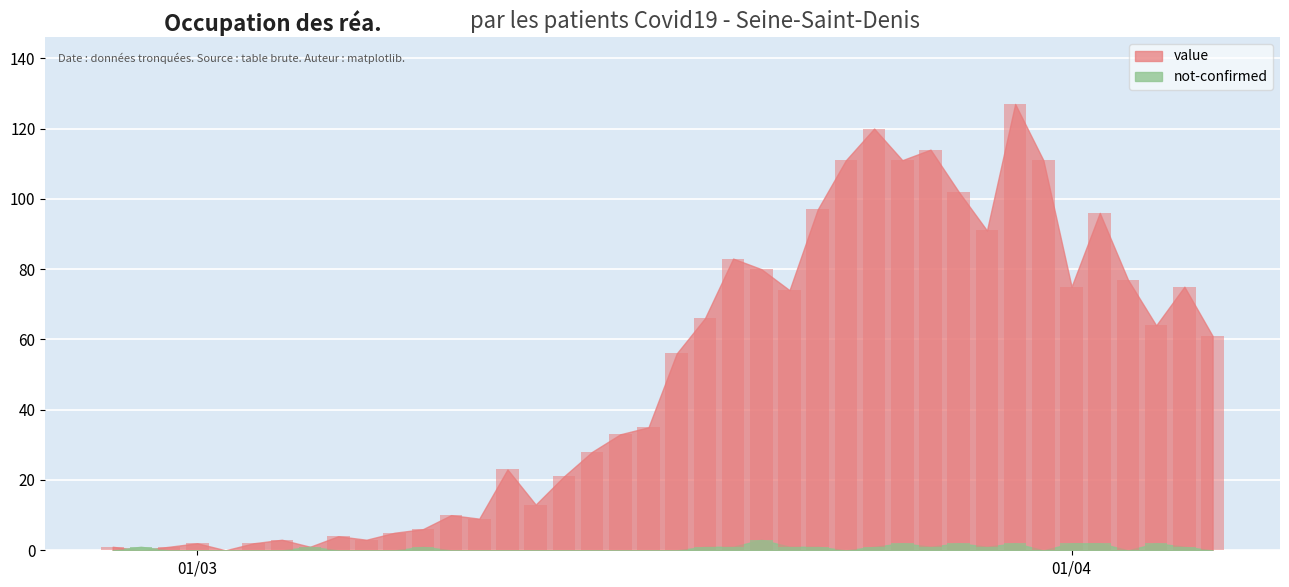

At which label is not-confirmed closest to 1?

2020-02-28